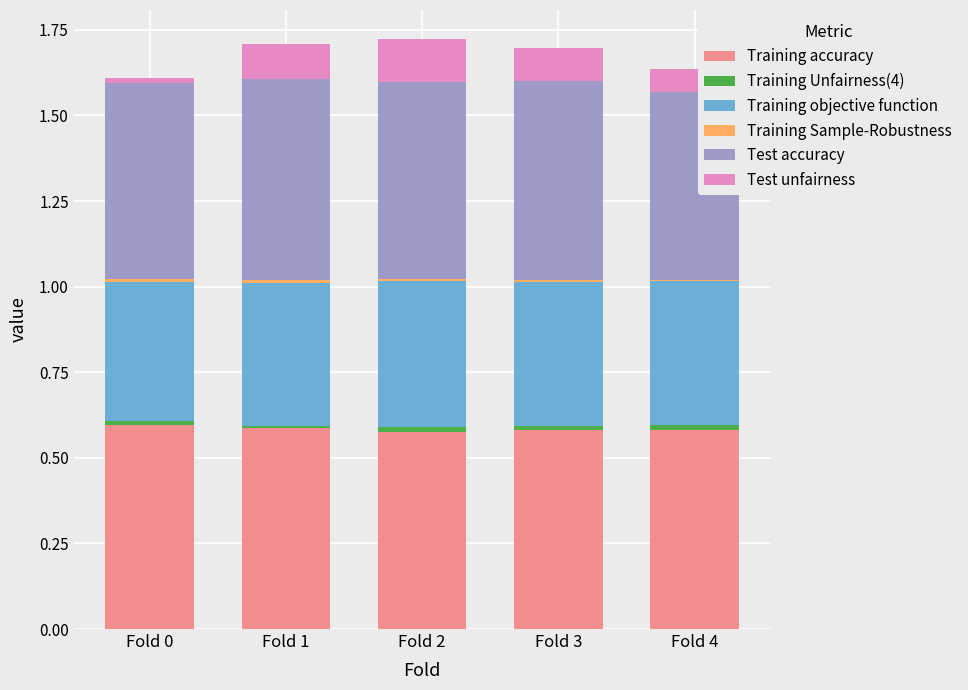

The Training accuracy series shows 0.3 at Fold 0. True or false?

False